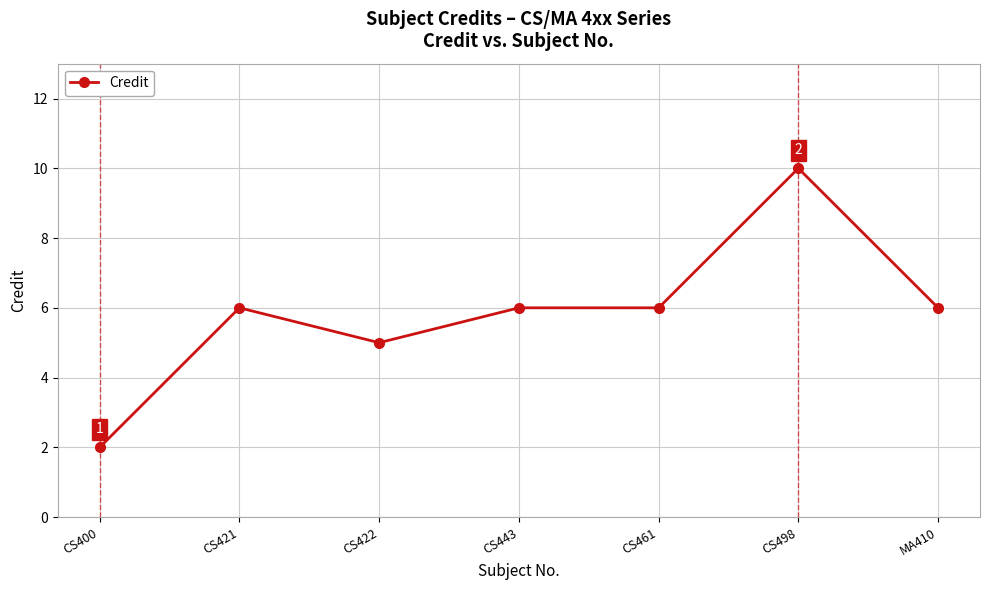

What is the greatest value displayed?

10